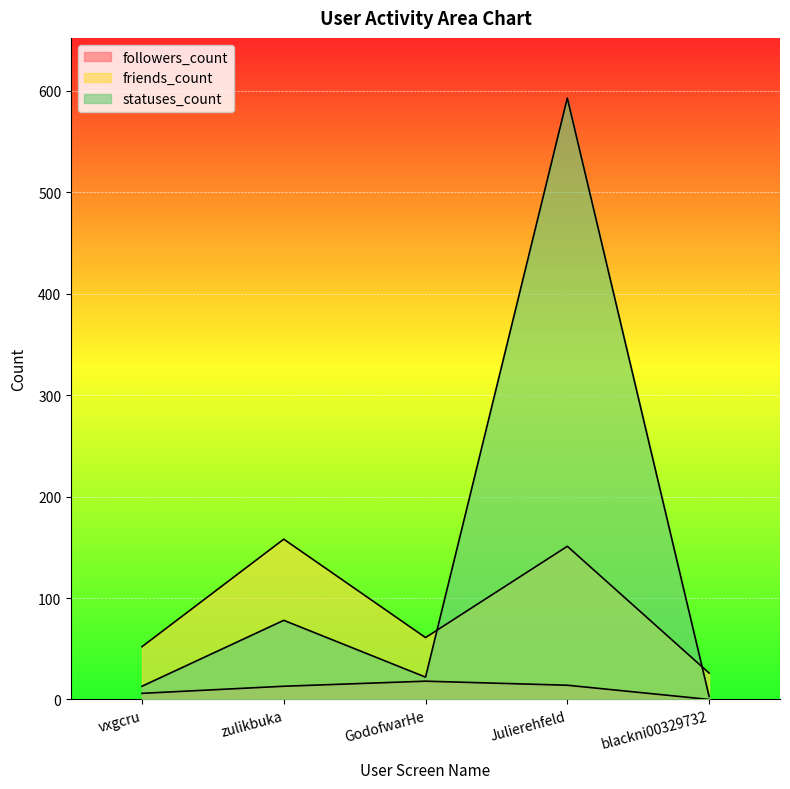

How many lines are shown in the chart?

3